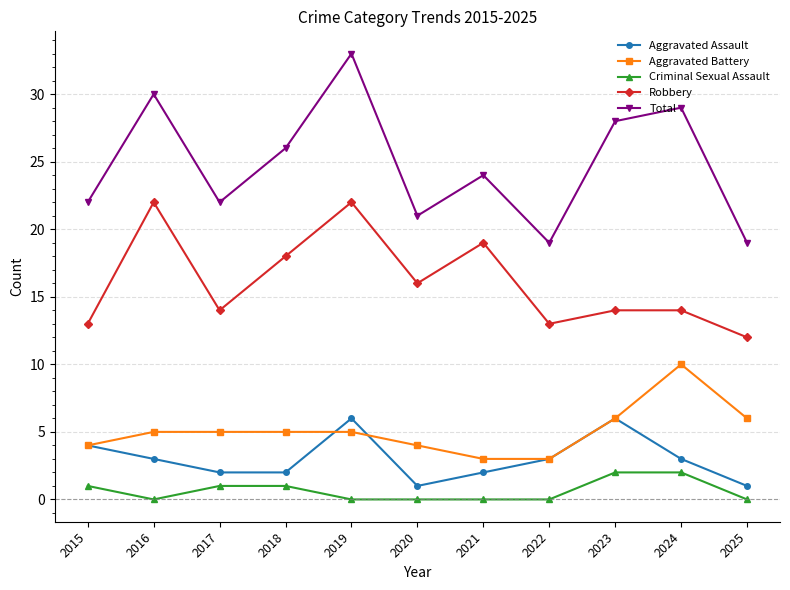

How many interior local valleys does the Total series have?

3